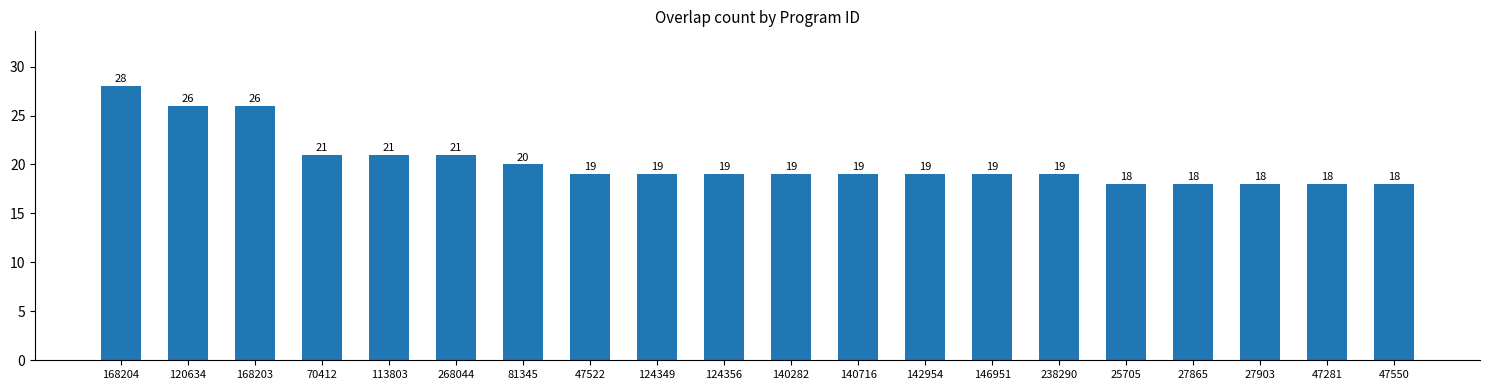

What is the maximum value shown in the chart?

28